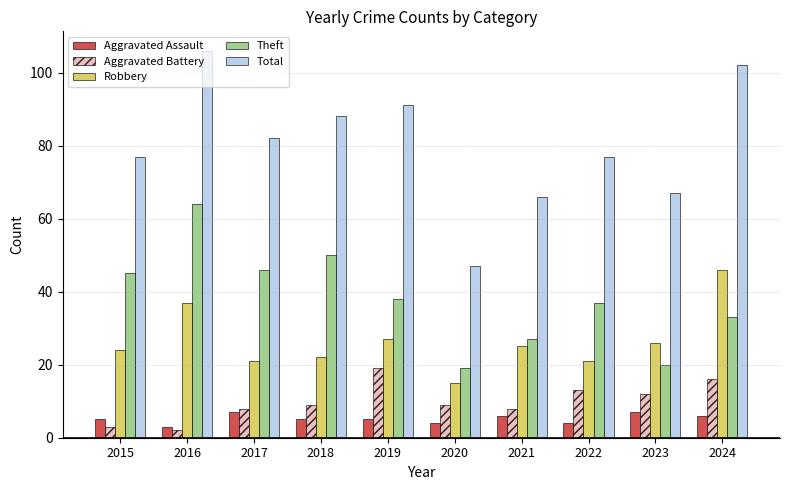

Is the value of Aggravated Assault at 2017 greater than the value of Aggravated Battery at 2020?

No